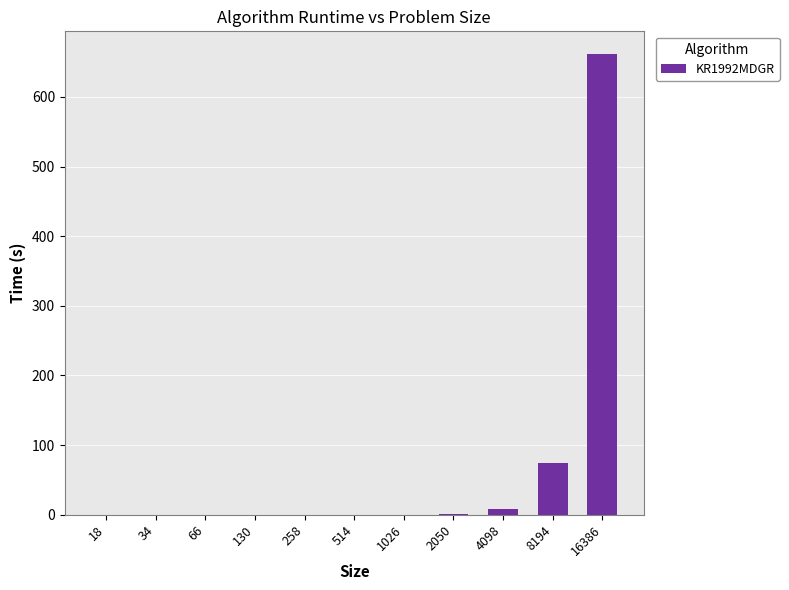

At which label is the value closest to 330?

8194